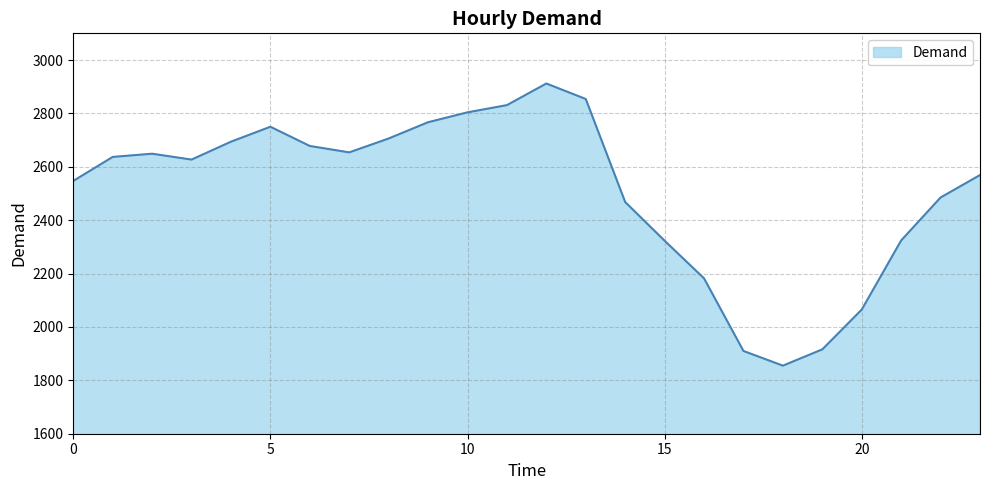

What is the difference between the maximum and minimum values?

1057